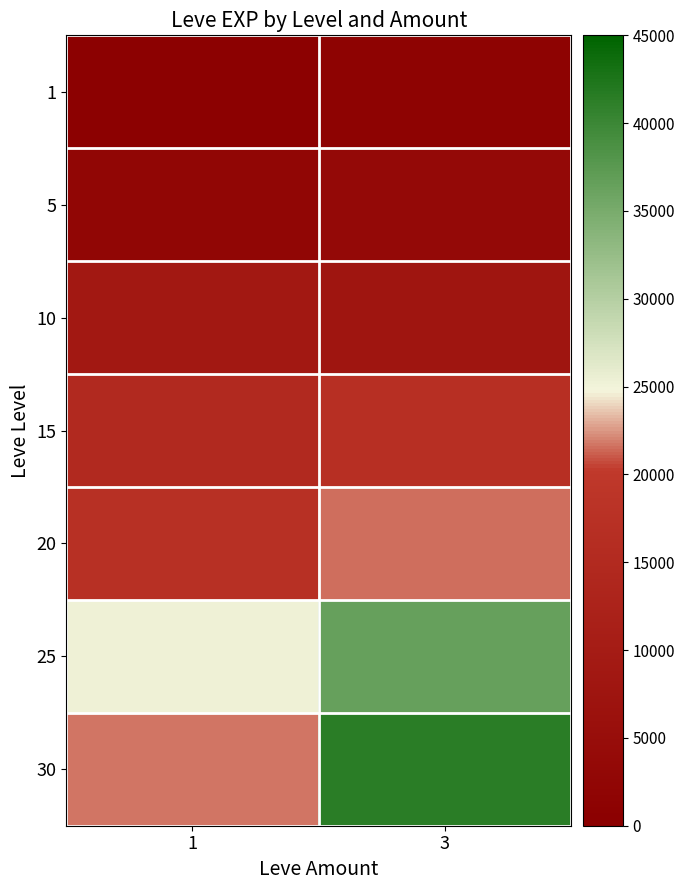

What is the spread (max minus min) of values at 1?

24450